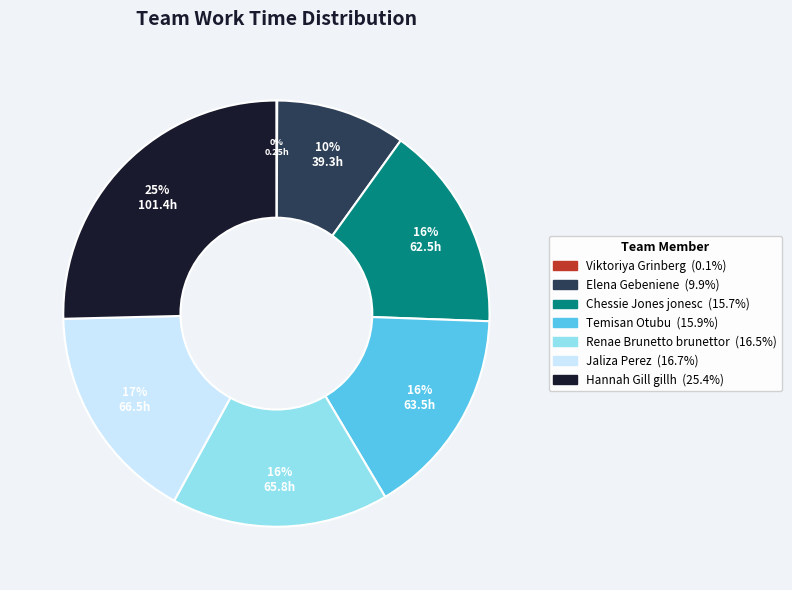

Do Jaliza Perez and Elena Gebeniene together represent more than half of the pie?

No